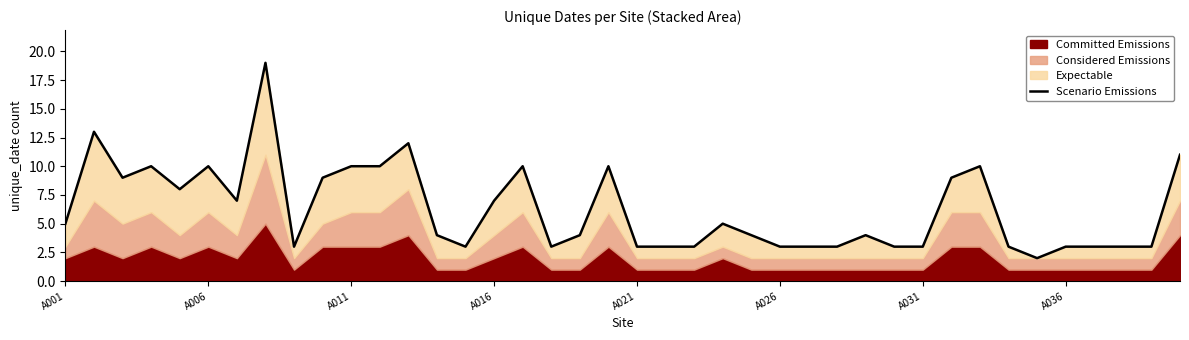

The value at A036 is 3. True or false?

True